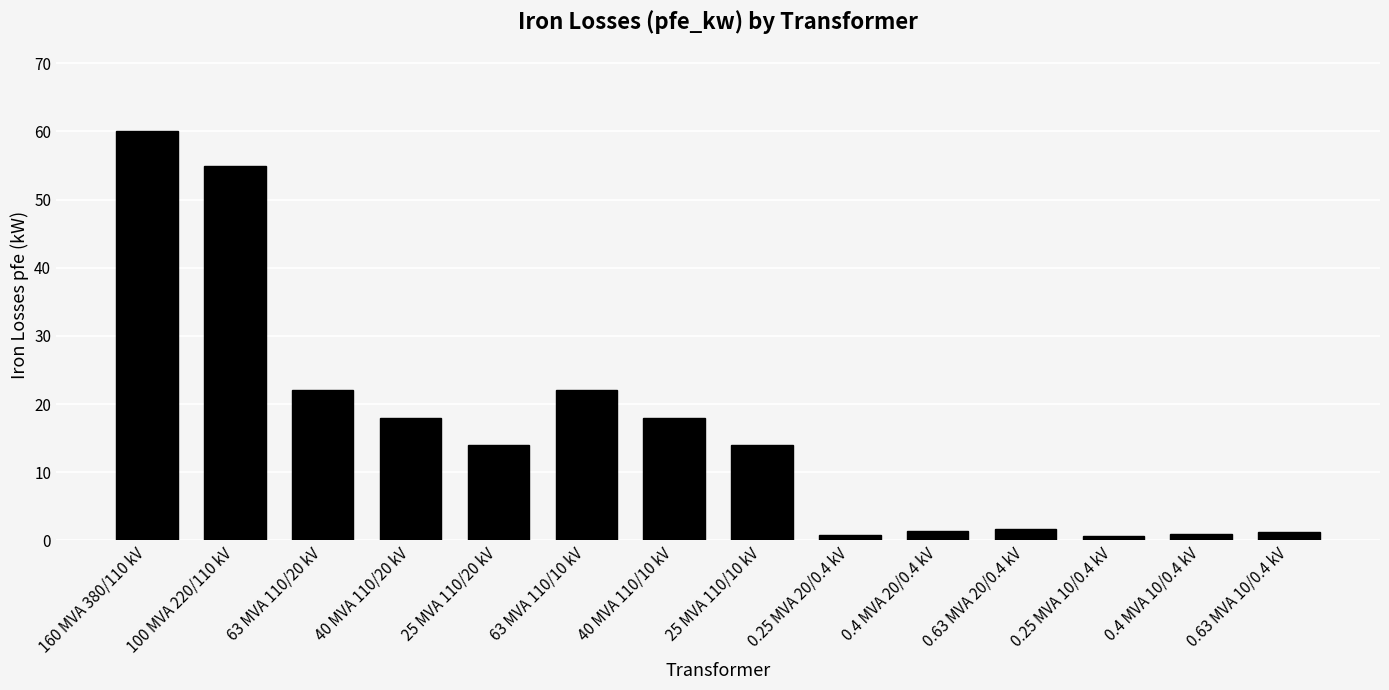

The chart shows a value of 14.0 at 160 MVA 380/110 kV. True or false?

False